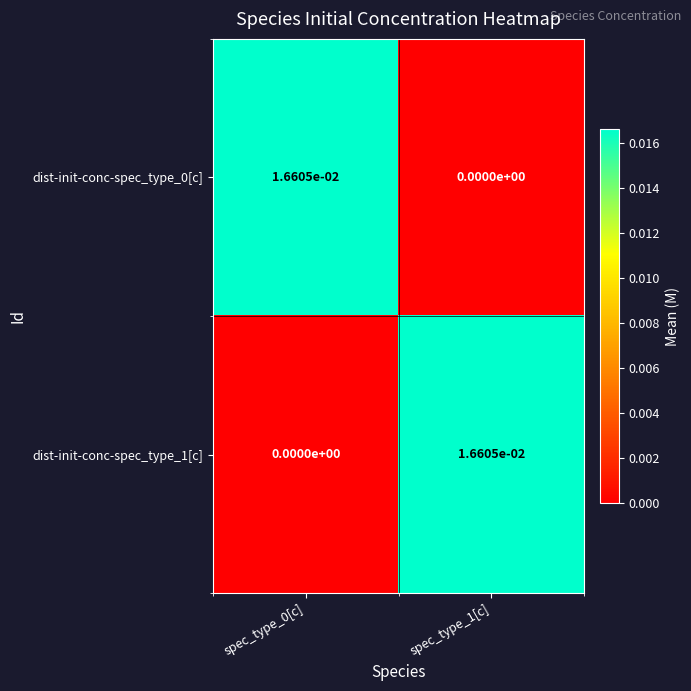

Is it true that dist-init-conc-spec_type_0[c] equals 0.0 at spec_type_1[c]?

True